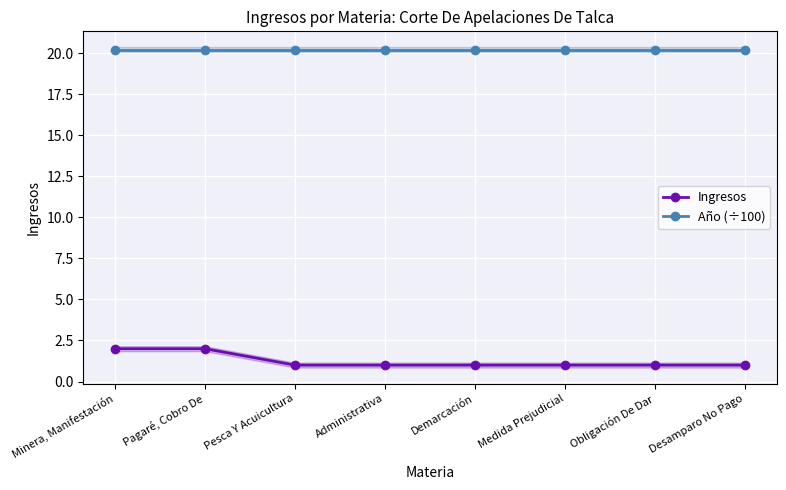

What is the highest value of the Año (÷100) series?

20.2